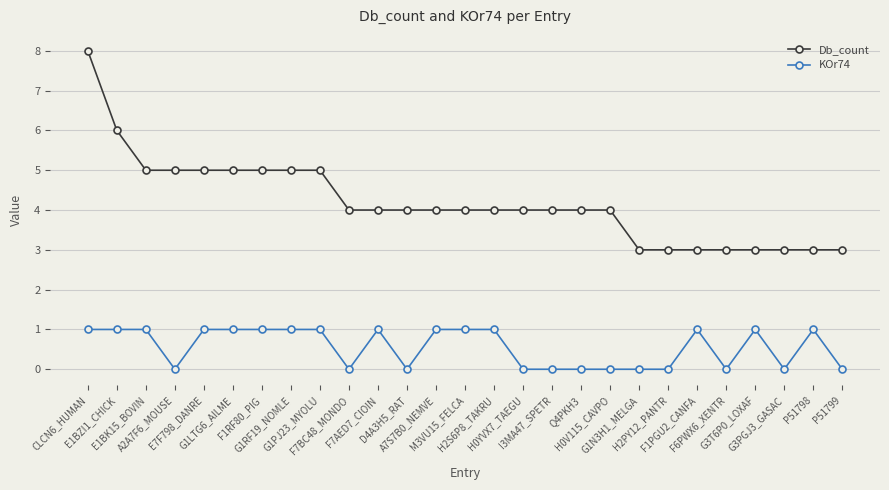

The value of Db_count at Q4PKH3 is 4. True or false?

True